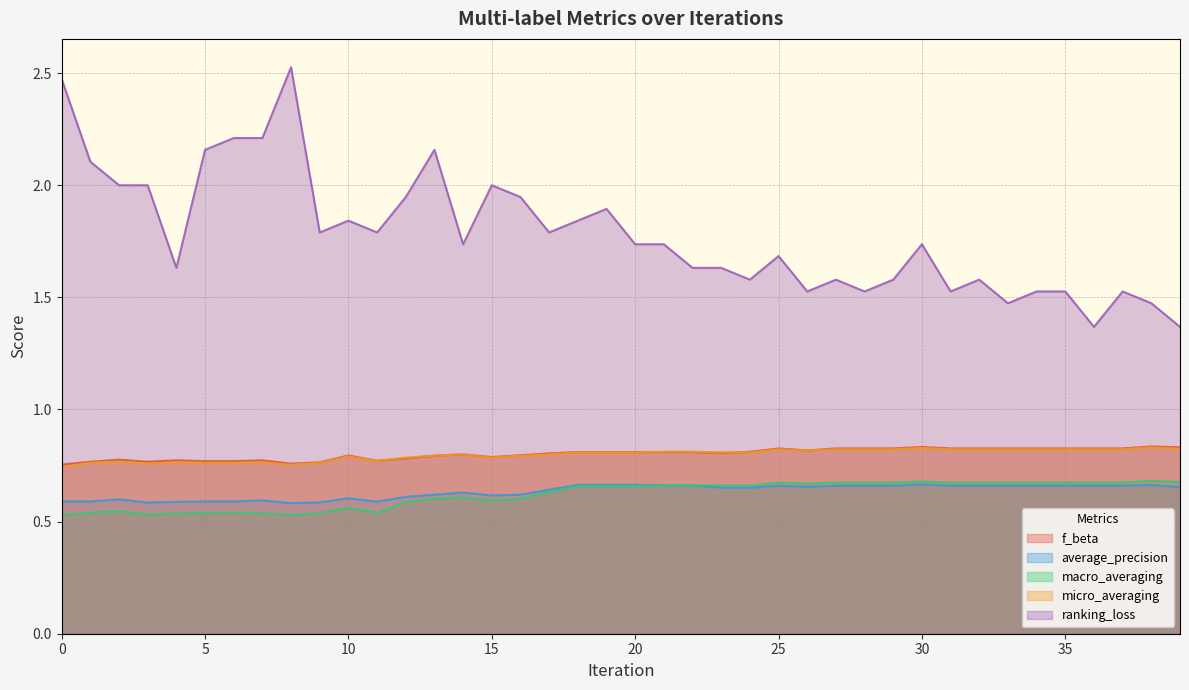

What is the sum of all macro_averaging values?

24.8